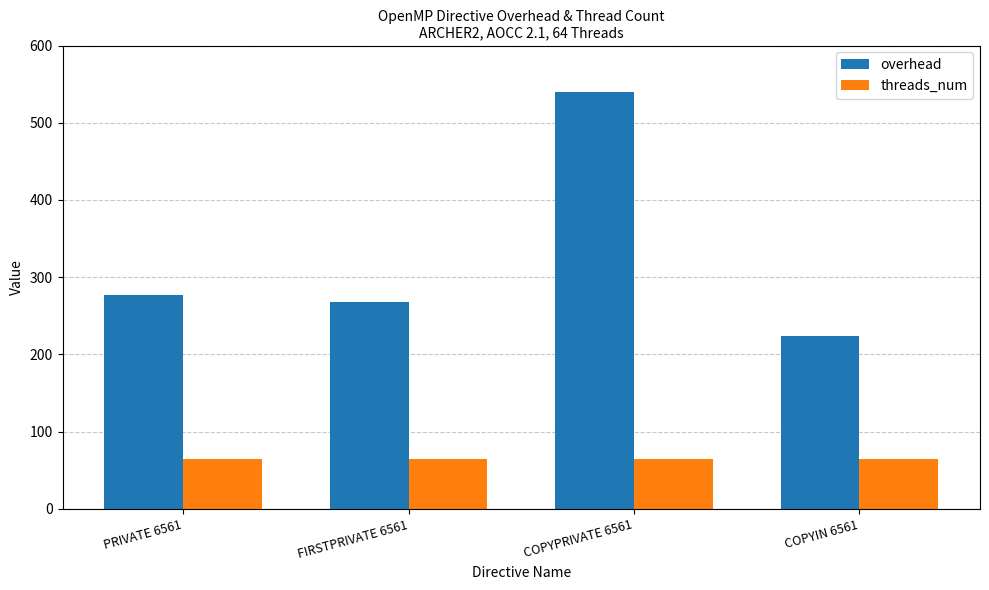

Where is overhead nearest to the value 381?

PRIVATE 6561